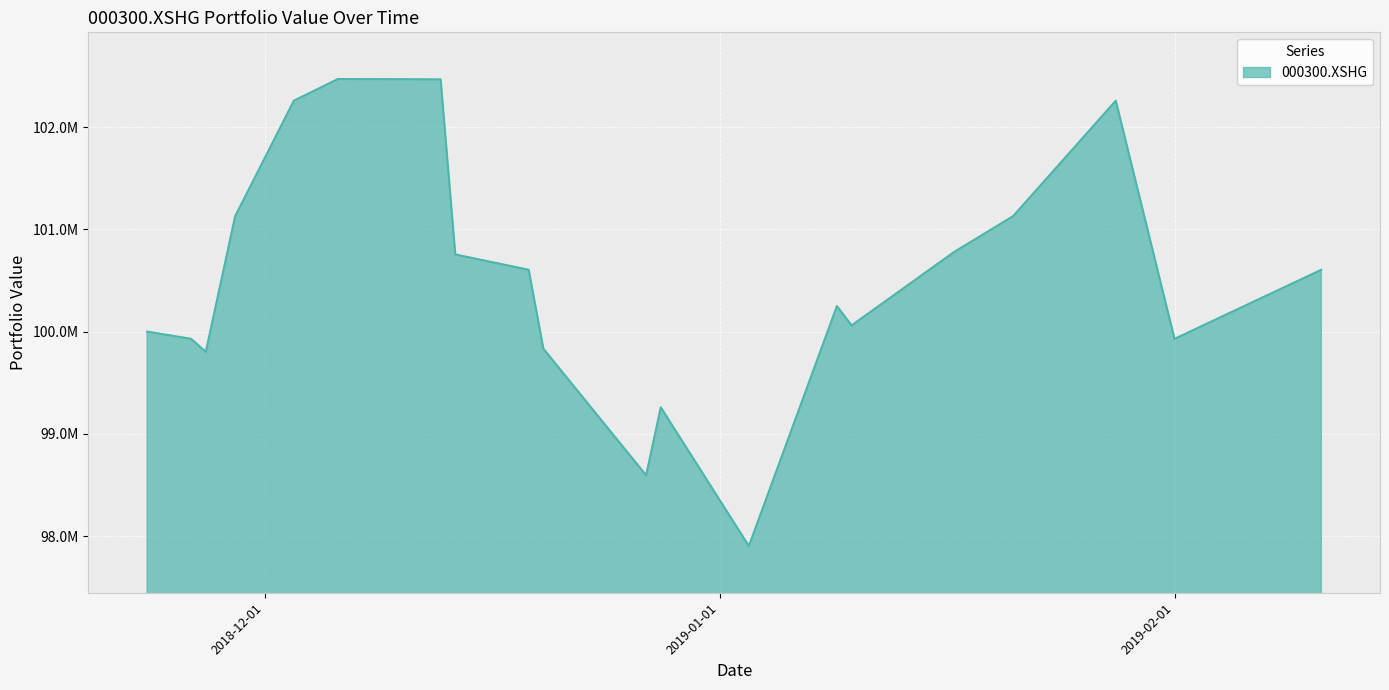

Does the chart display data point markers on the line(s)?

No